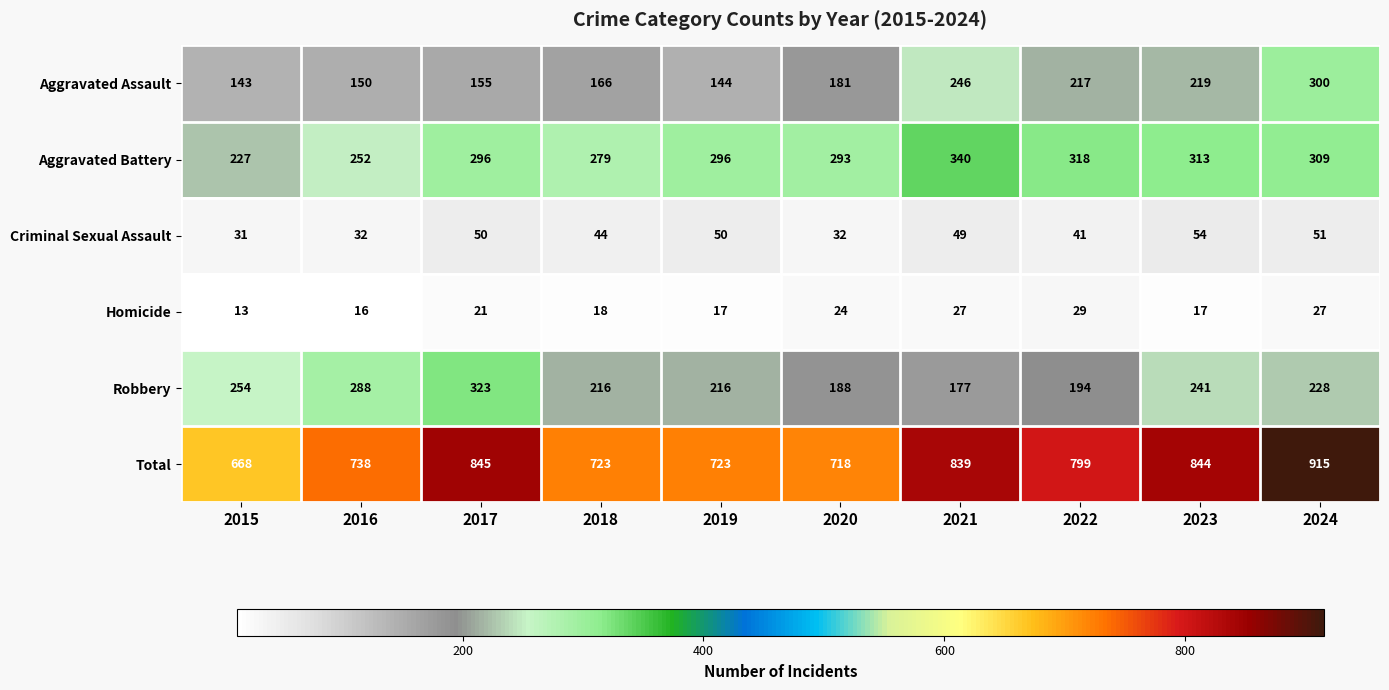

List the series in order of their peak value, lowest first.

Homicide, Criminal Sexual Assault, Aggravated Assault, Robbery, Aggravated Battery, Total